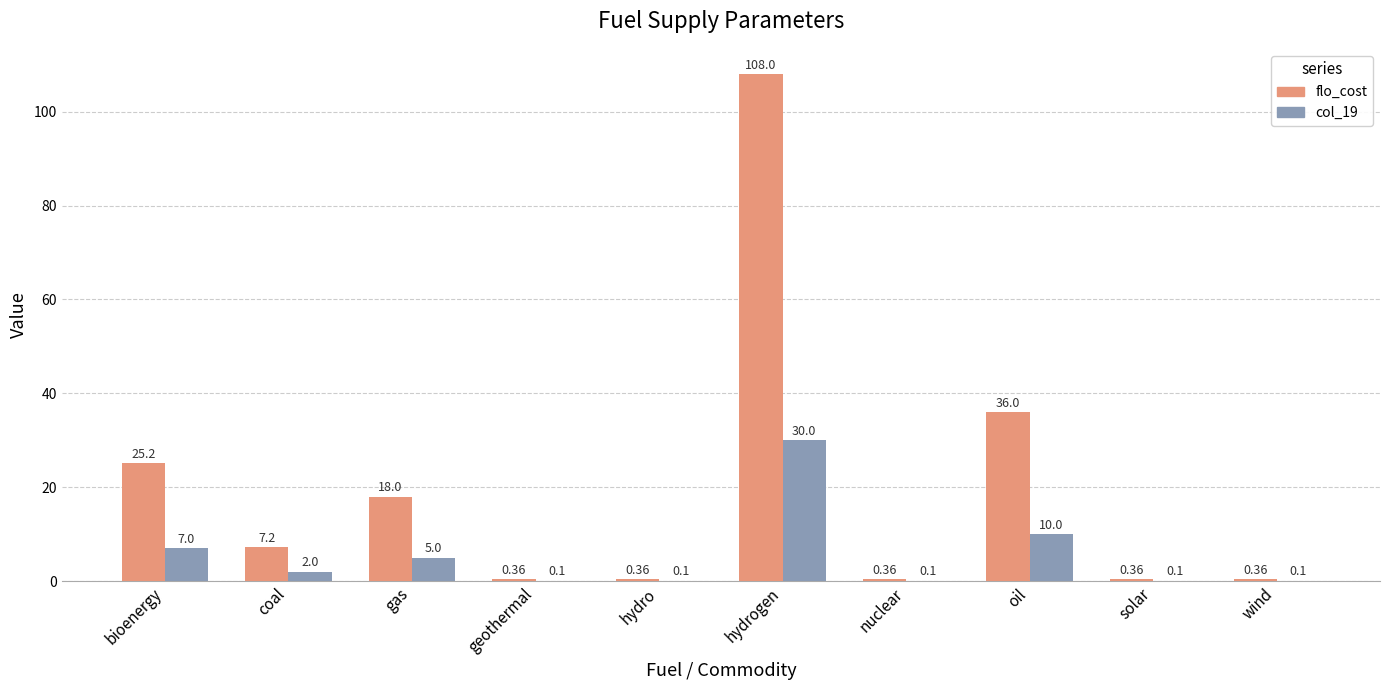

Between bioenergy and geothermal, which series saw the biggest shift?

flo_cost